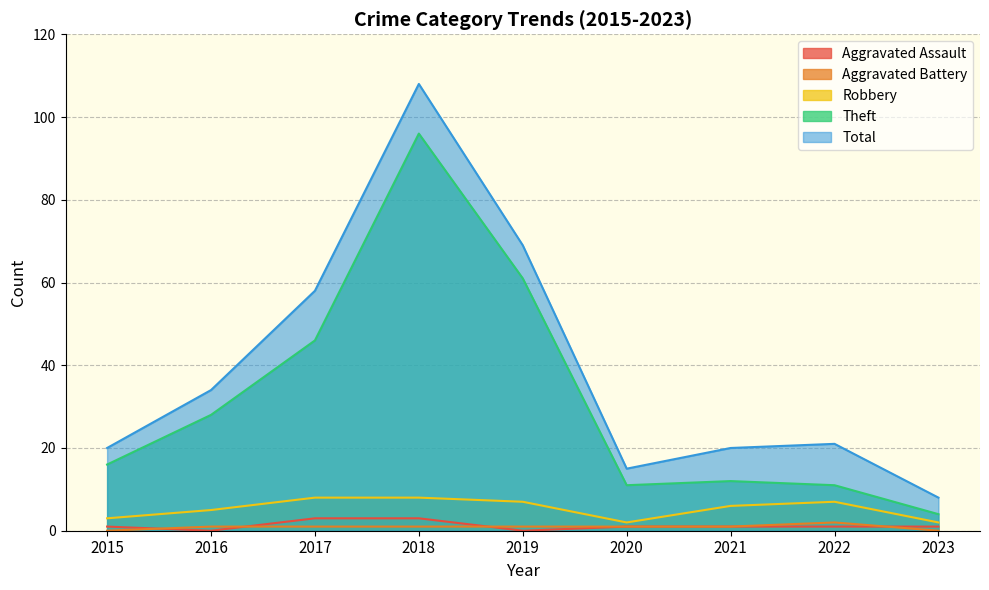

What is the value of the Aggravated Battery point at the 2nd from the left?

1